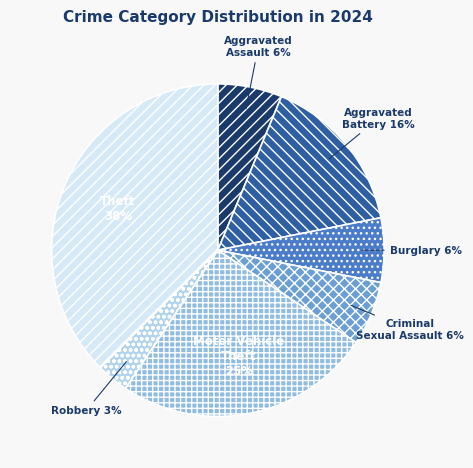

Combined, do Aggravated Assault and Robbery account for over 50%?

No